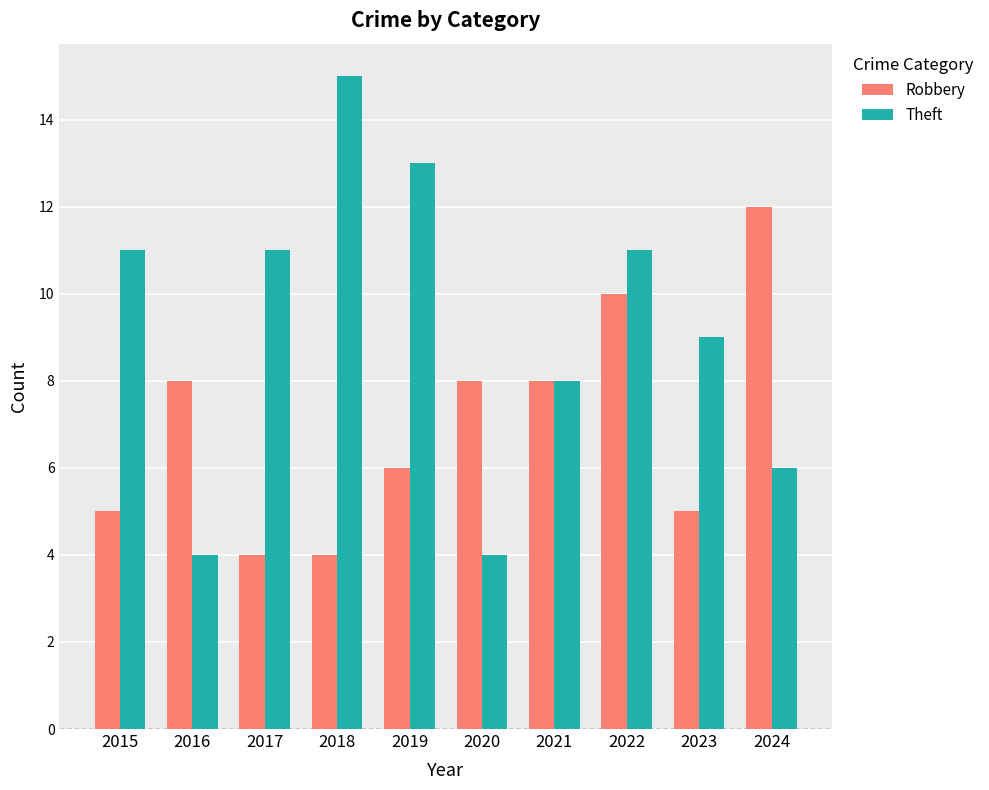

Reading left to right, what are all the values shown in this chart?

Robbery: 5	8	4	4	6	8	8	10	5	12
Theft: 11	4	11	15	13	4	8	11	9	6